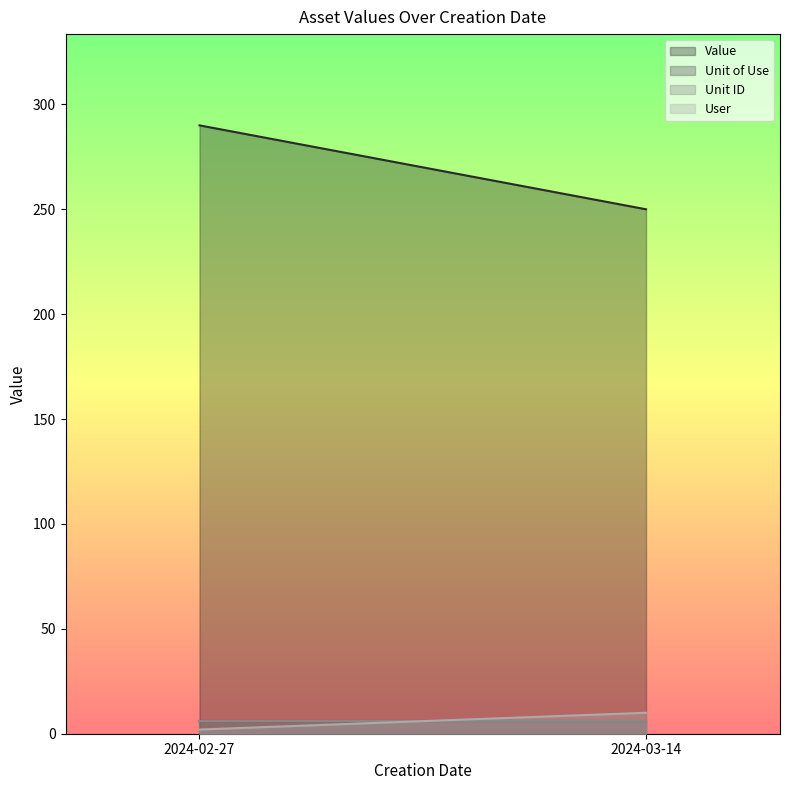

What is the average value of the Value series?

270